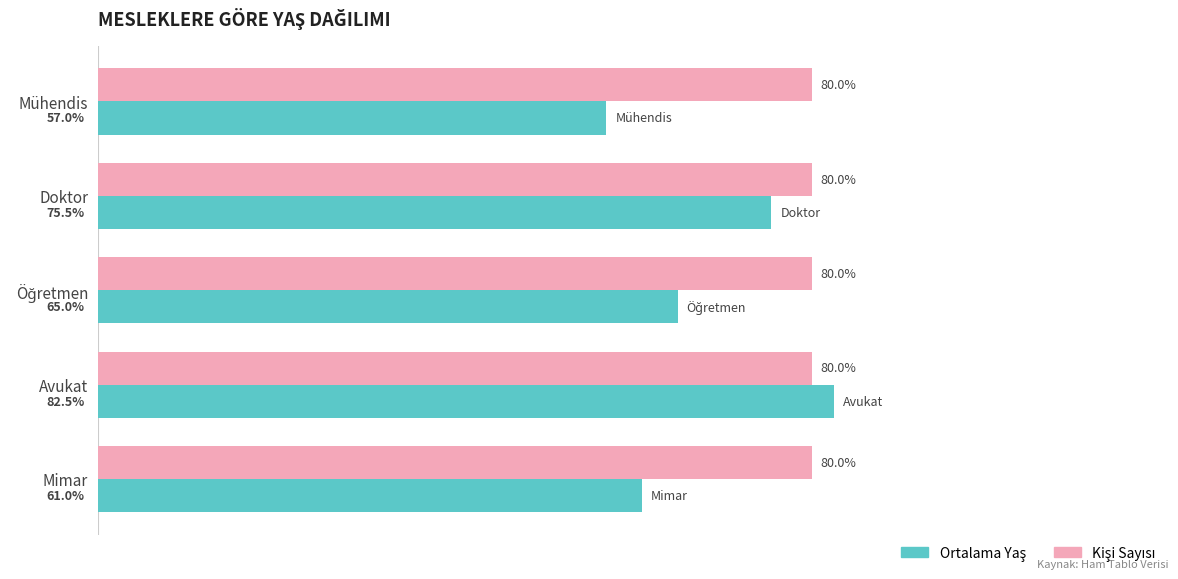

Which label corresponds to the smallest value in the chart?

Mühendis